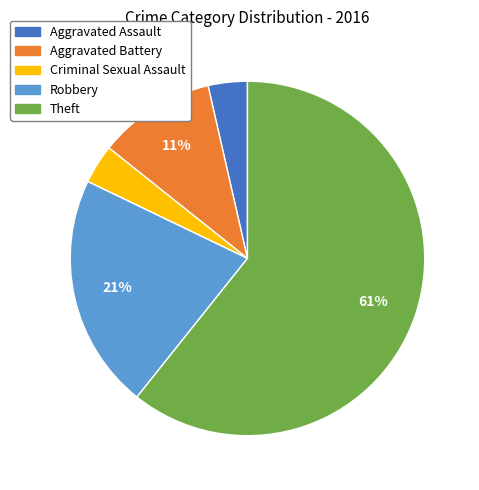

To the nearest percent, what is the average slice percentage?

20%